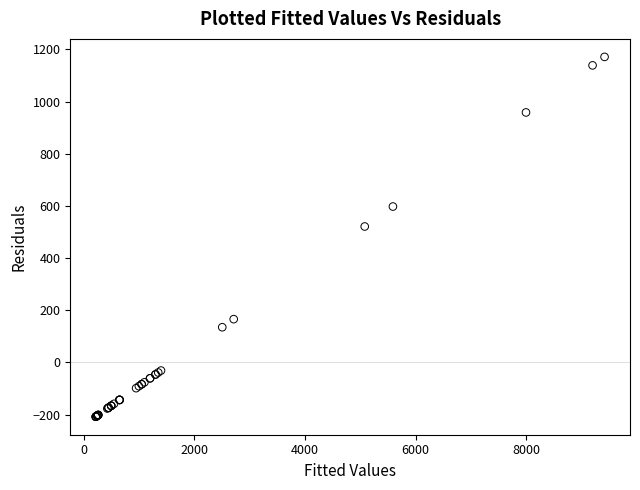

What Y value in the scatter plot is closest to 481?

521.3